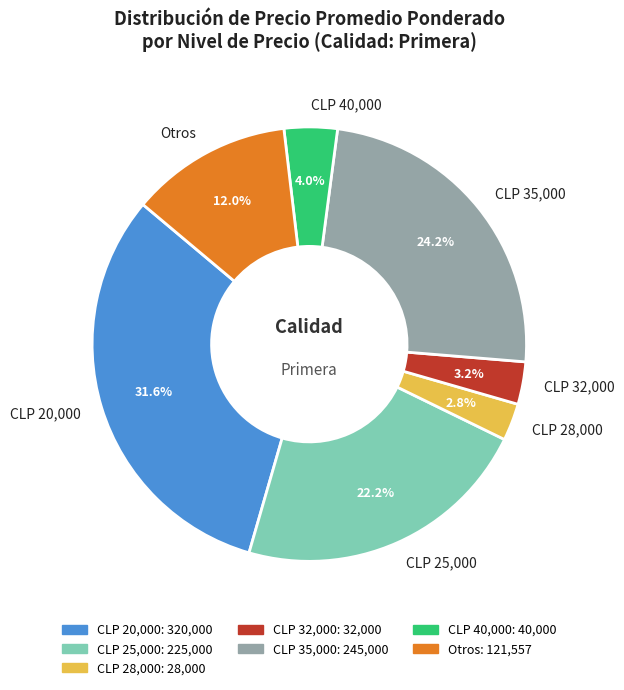

What percentage is NOT represented by Otros?

88.0%